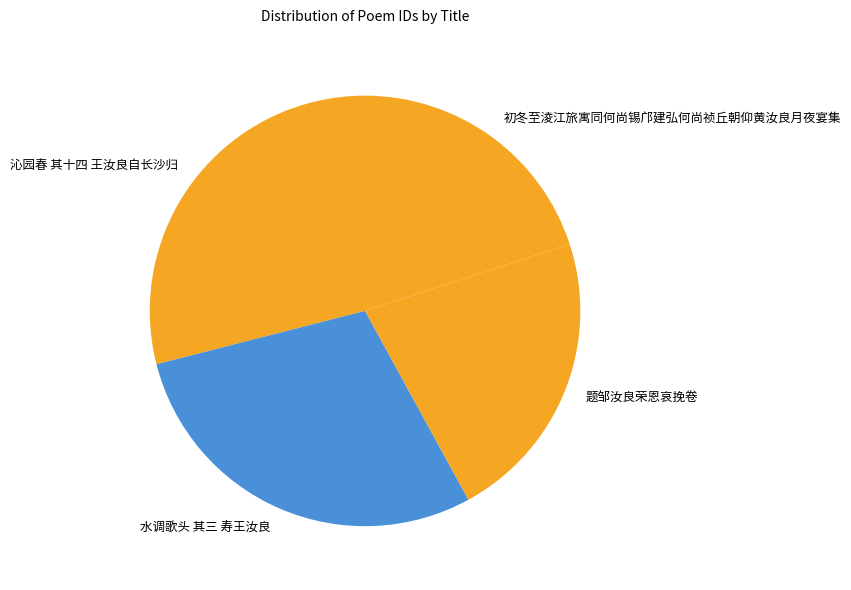

Which category has the smallest portion of the pie?

初冬至淩江旅寓同何尚锡邝建弘何尚祯丘朝仰黄汝良月夜宴集